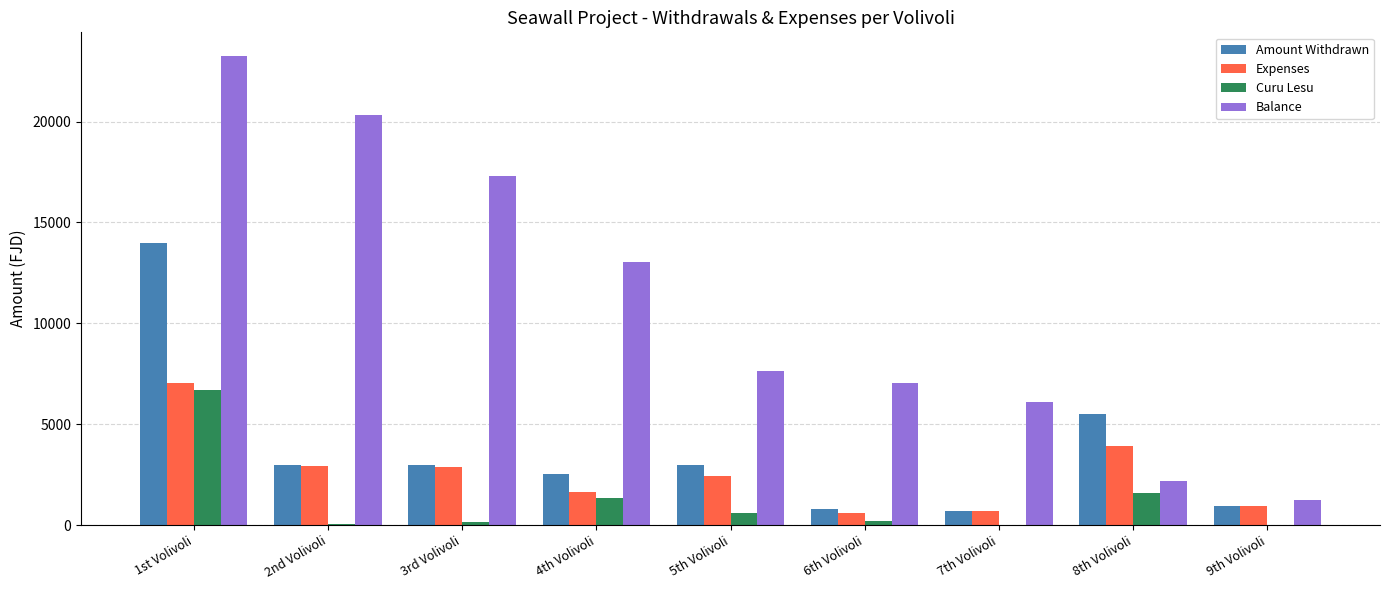

What are all the series names shown in the legend?

Amount Withdrawn, Expenses, Curu Lesu, Balance